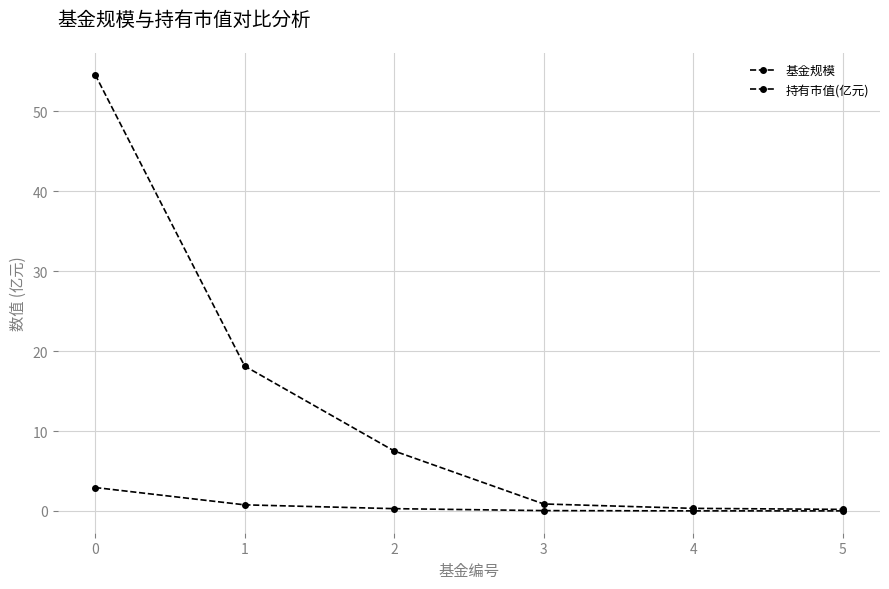

How many data points in 基金规模 are above 7?

3